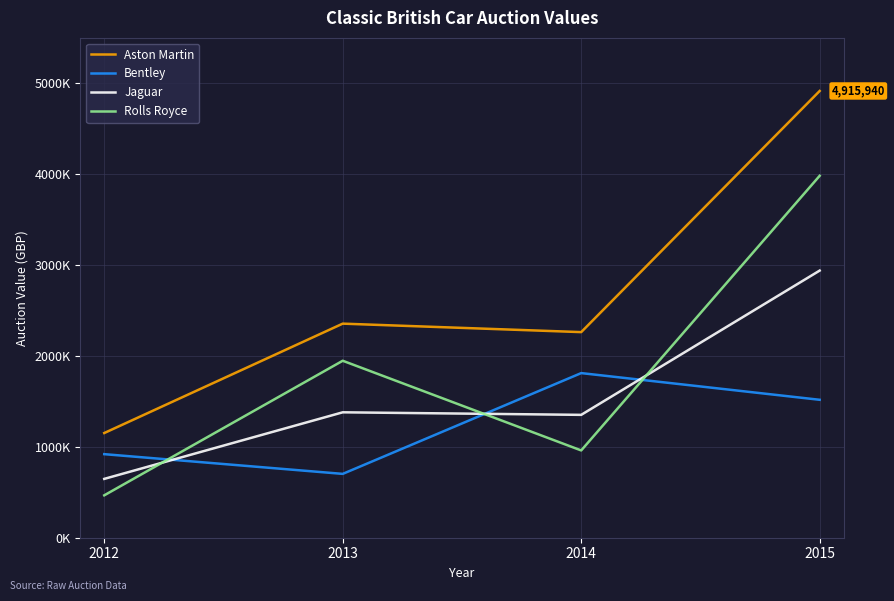

Reading left to right, list all the values displayed in this chart.

Aston Martin: 2012=1152000	2013=2355660	2014=2262440	2015=4915940
Bentley: 2012=919500	2013=702500	2014=1811500	2015=1517750
Jaguar: 2012=647500	2013=1380000	2014=1352000	2015=2939500
Rolls Royce: 2012=466500	2013=1947300	2014=960500	2015=3982600